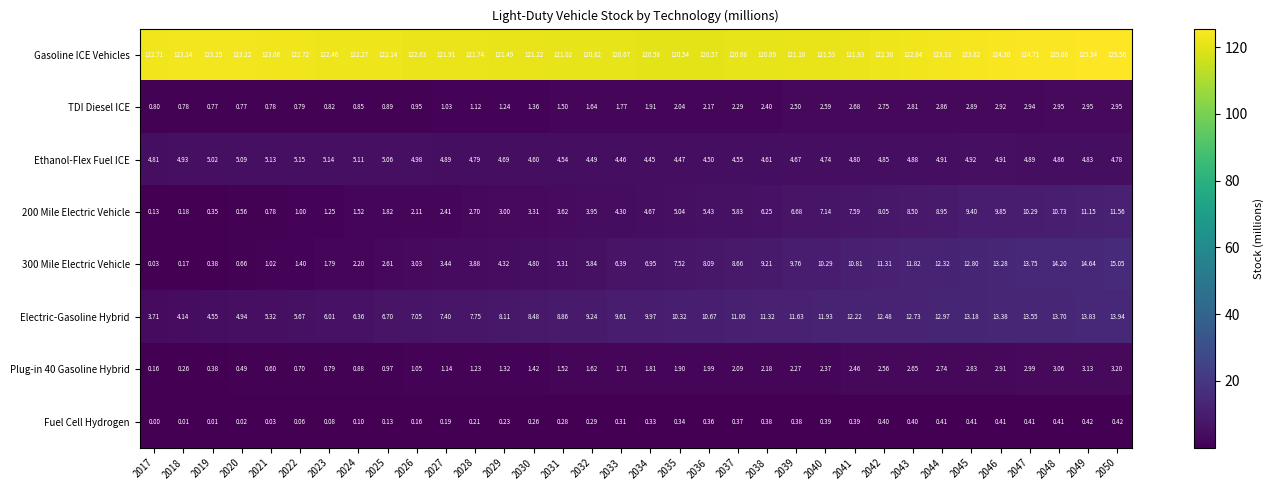

Which series has the largest total across all categories?

Gasoline ICE Vehicles